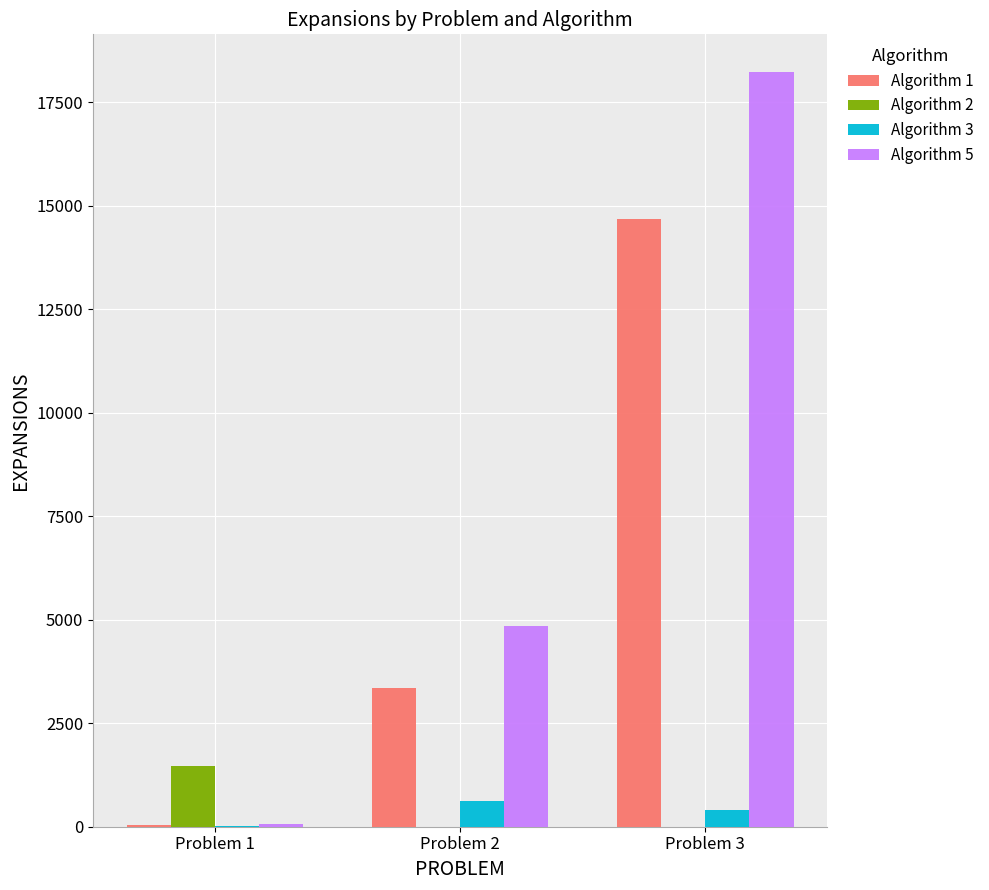

How many Algorithm 5 values are between 55 and 18223?

3